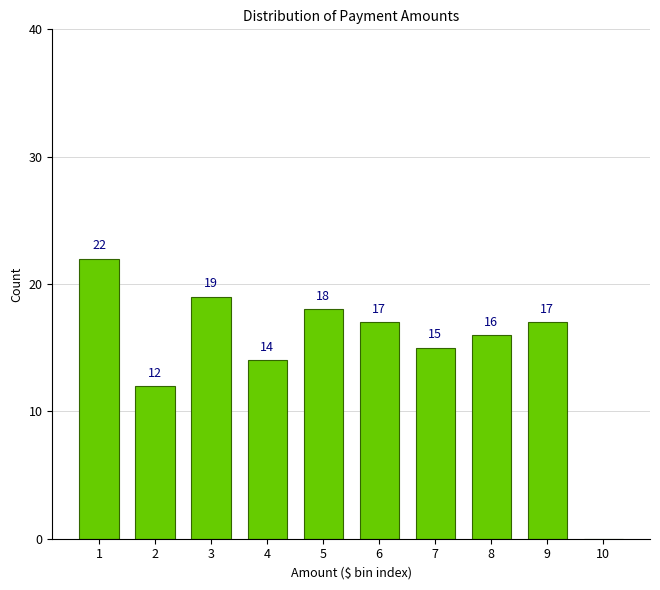

Reading right to left, list all the values displayed in this chart.

10=0	9=17	8=16	7=15	6=17	5=18	4=14	3=19	2=12	1=22